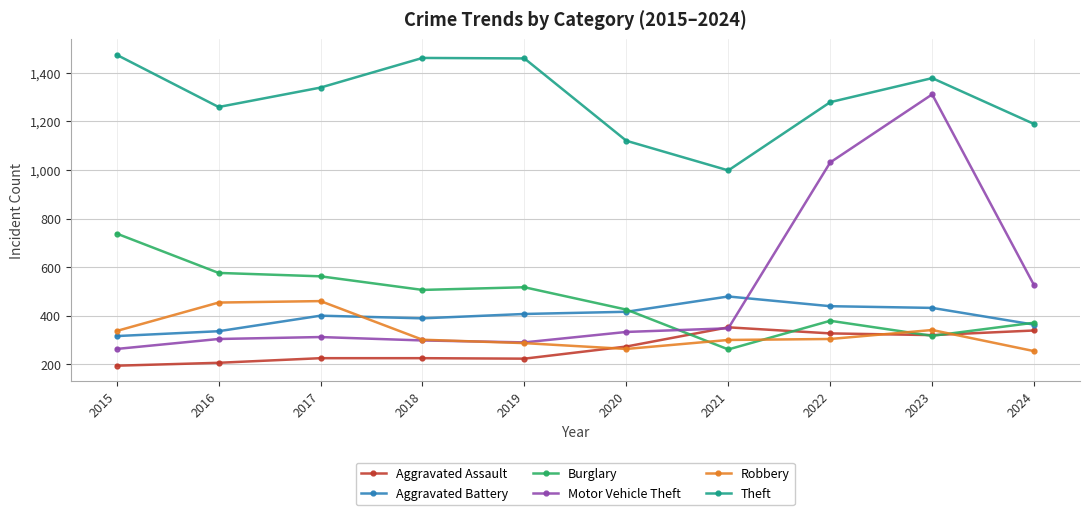

What is the spread (max minus min) of values at 2022?

975